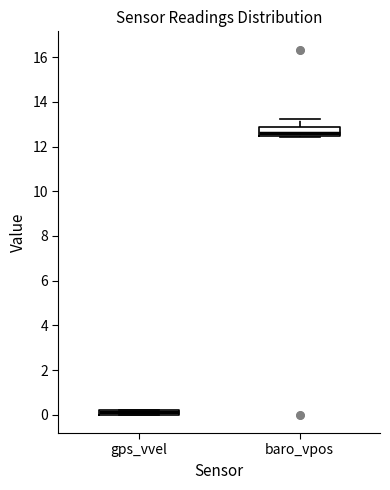

Which box's median line is the lowest?

gps_vvel